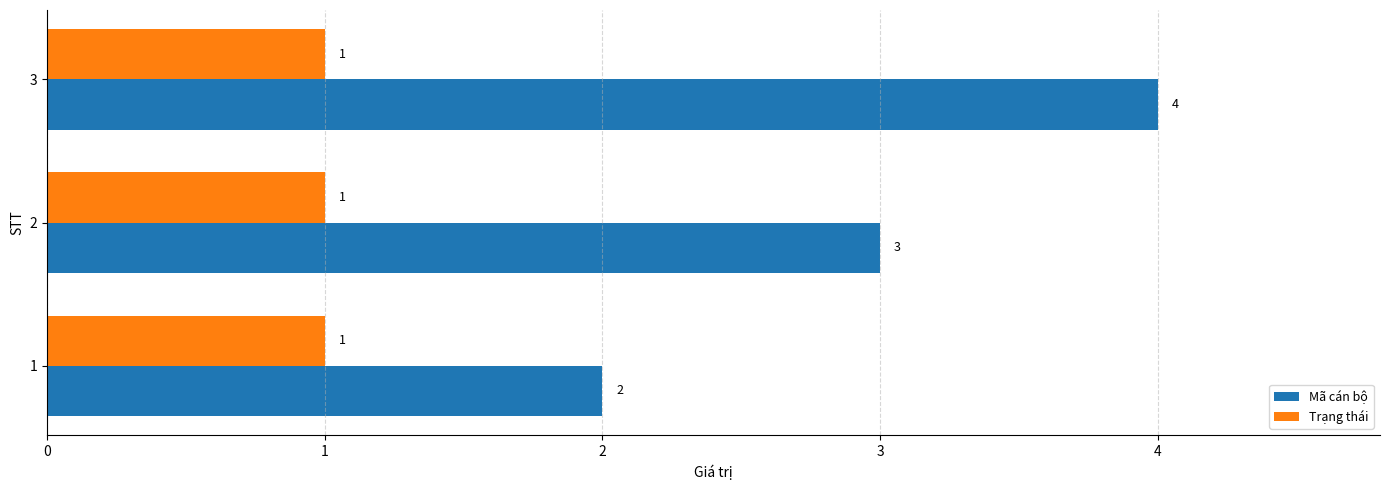

What is the total value across all series at 1?

3